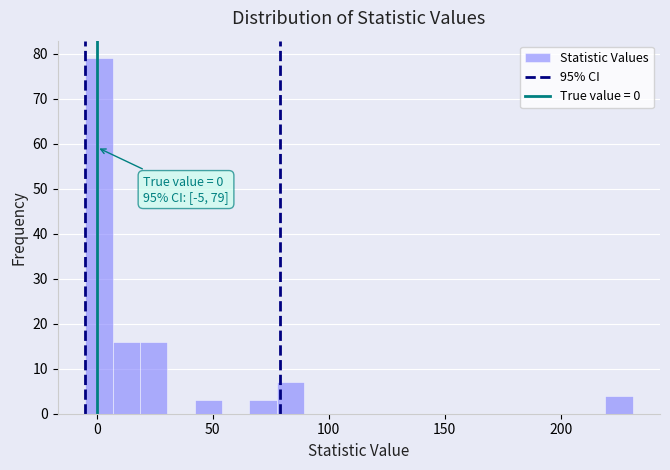

Around what value on the x-axis is the tallest bar? Give the approximate position of its centre, as read against the axis.

0